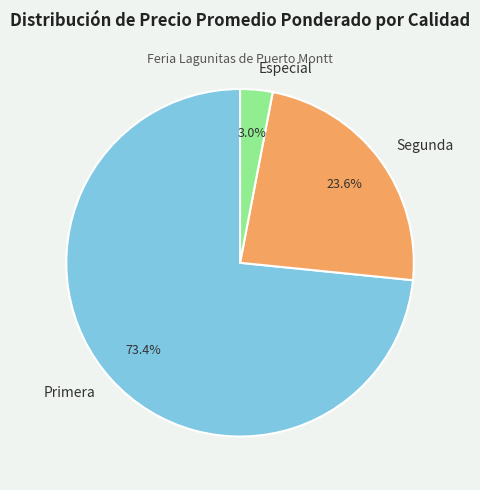

What is the smallest slice in the pie chart?

Especial